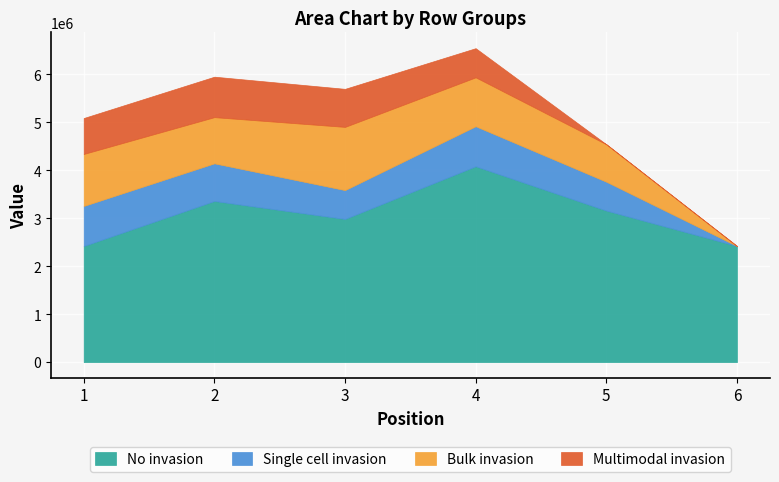

What is the value of the Row 4 (cols 17-20) point at the 3rd from the left?

793886